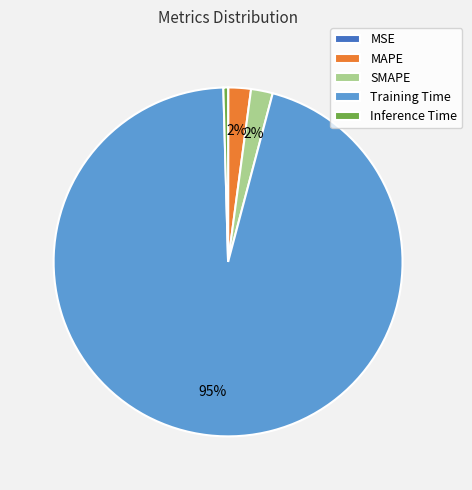

Between Inference Time and Training Time, which is larger?

Training Time